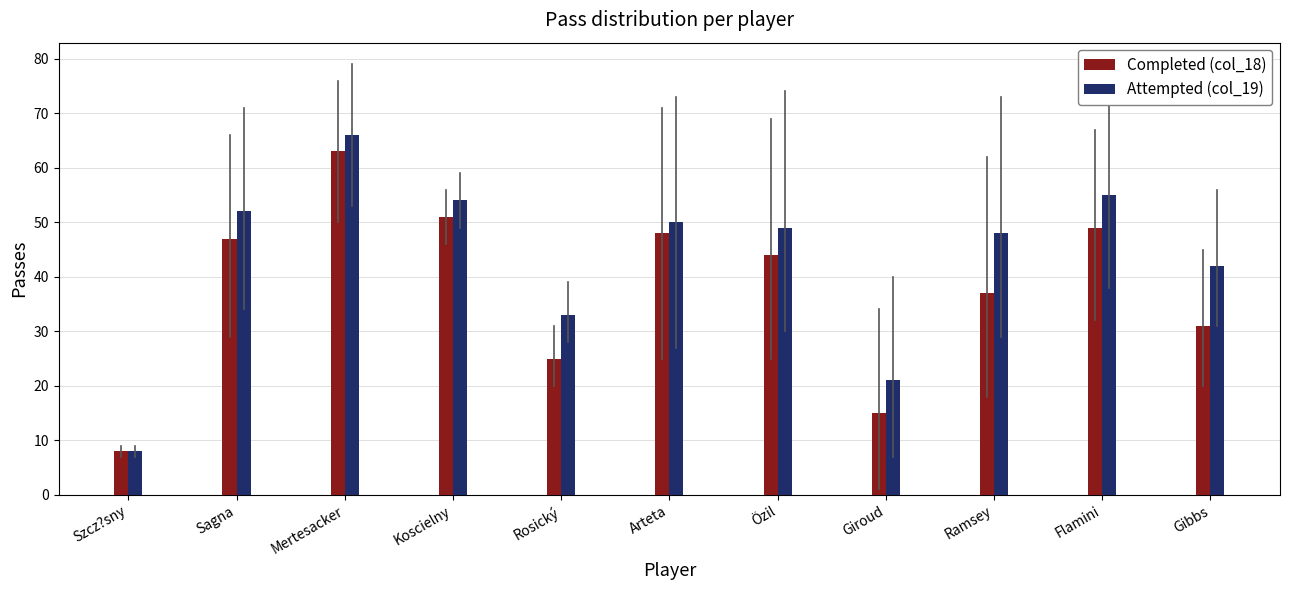

What is the difference between the maximum and second lowest values in the Completed (col_18) series?

48